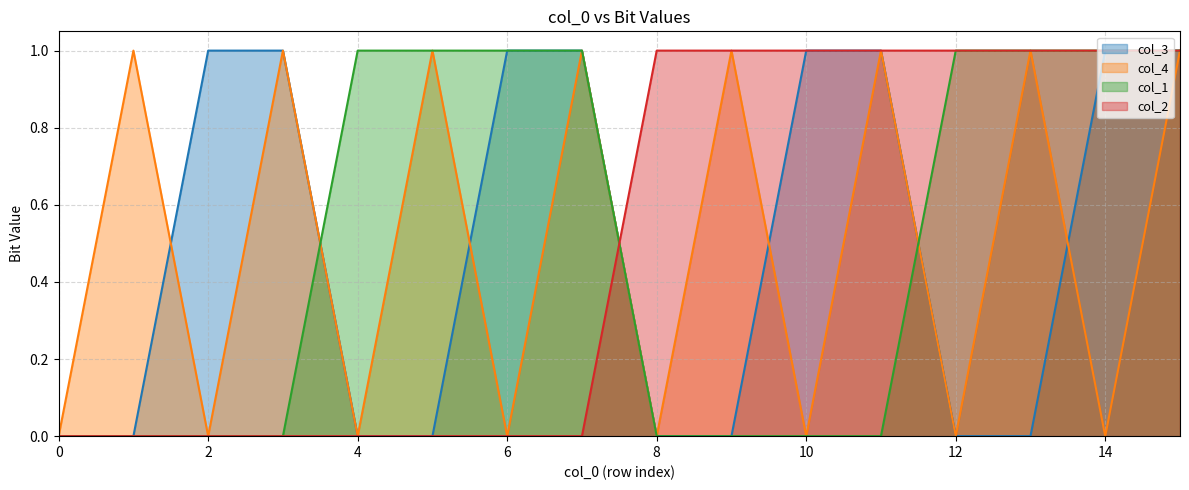

Rank the series at 7 from highest to lowest value.

col_3, col_4, col_1, col_2